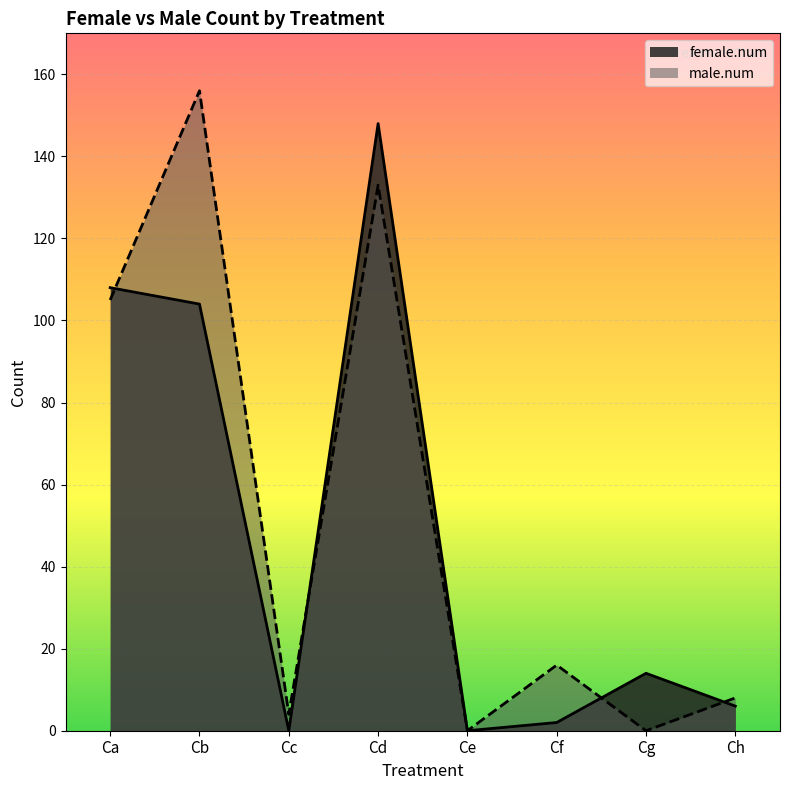

Which label corresponds to the smallest value in the chart?

Cc